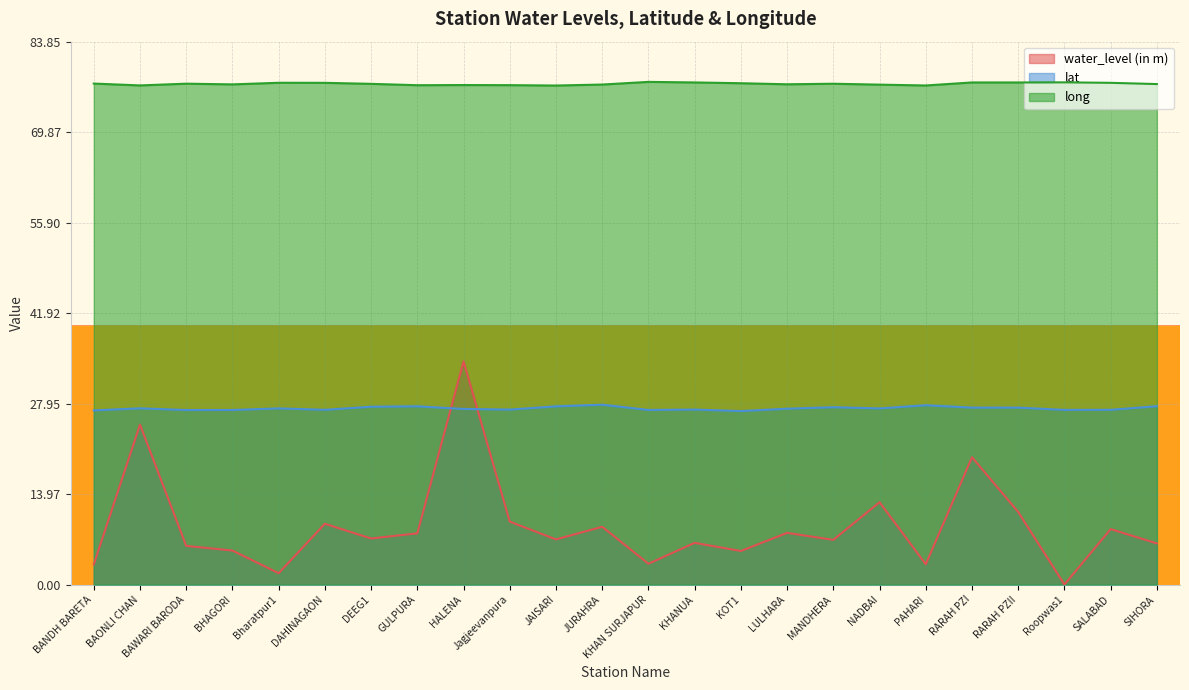

At which category is the sum across all series the highest?

HALENA